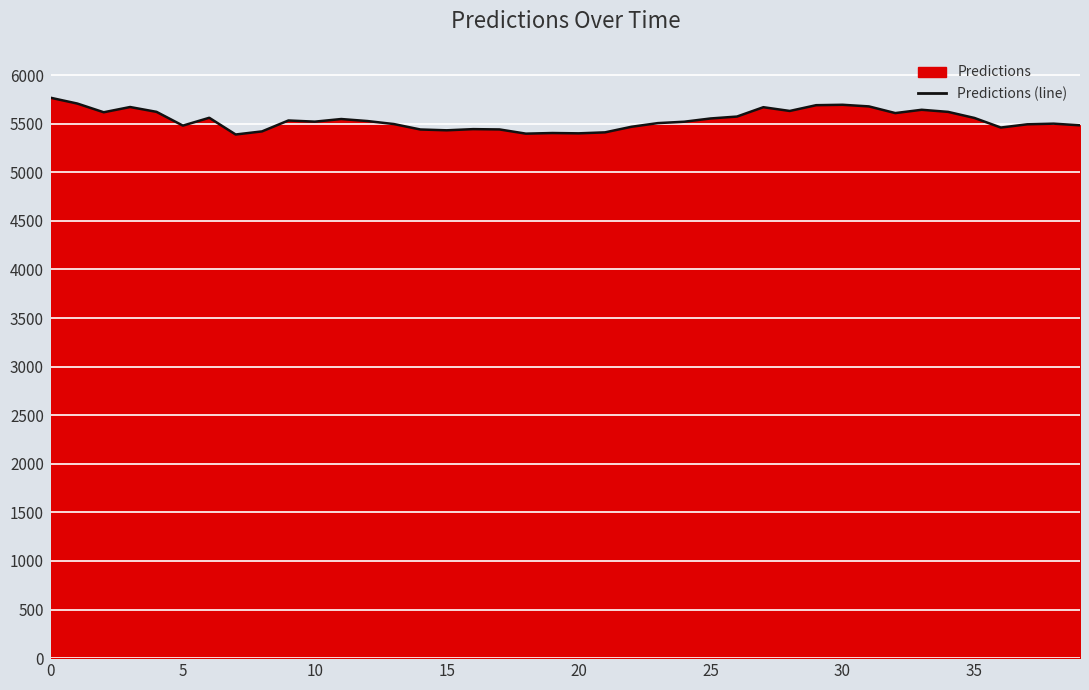

Where is the data nearest to the value 5577?

26